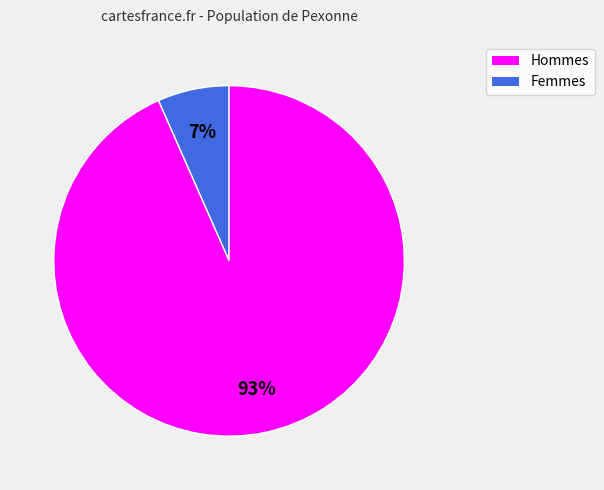

To the nearest percent, what is the average slice percentage?

50%